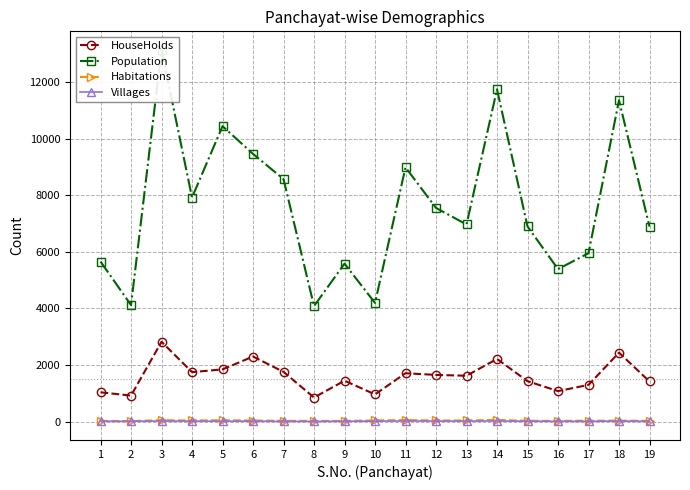

What is the sum of all HouseHolds values?

30492